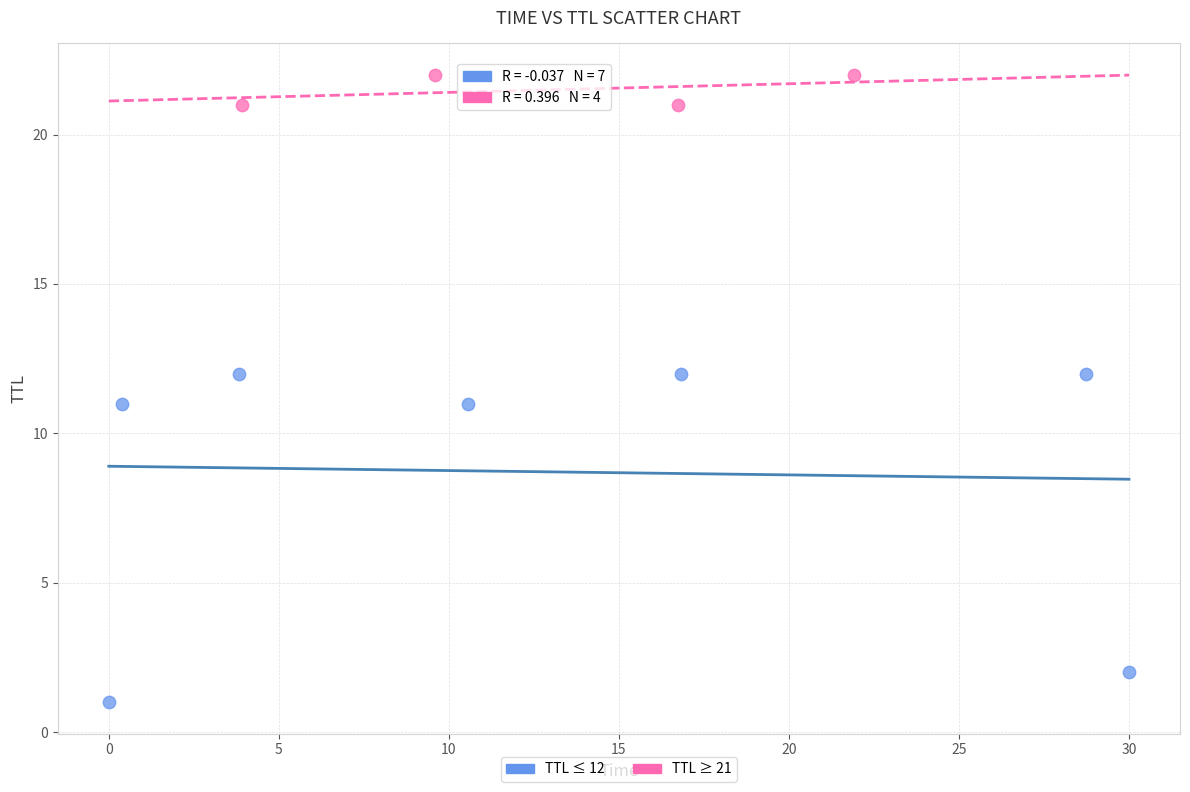

Which series has the widest spread of Y values?

TTL ≤ 12